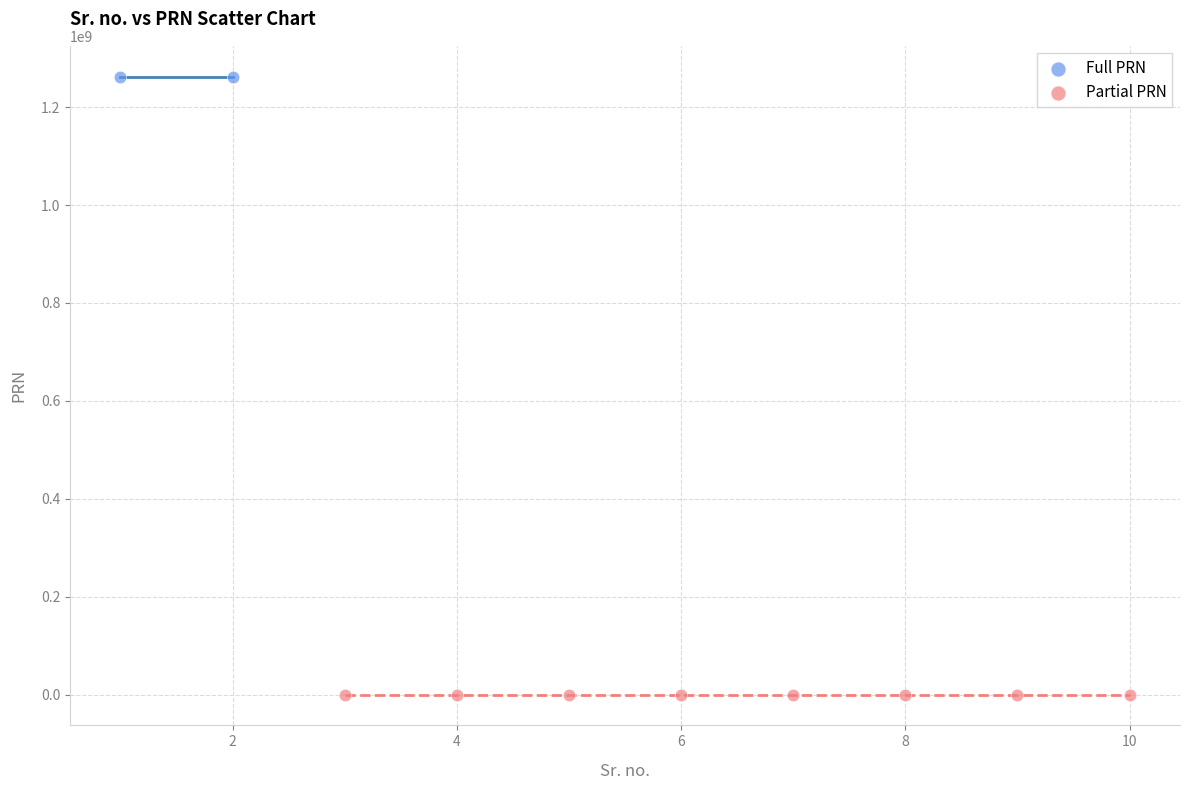

What are all the series names shown in the legend?

Full PRN, Partial PRN